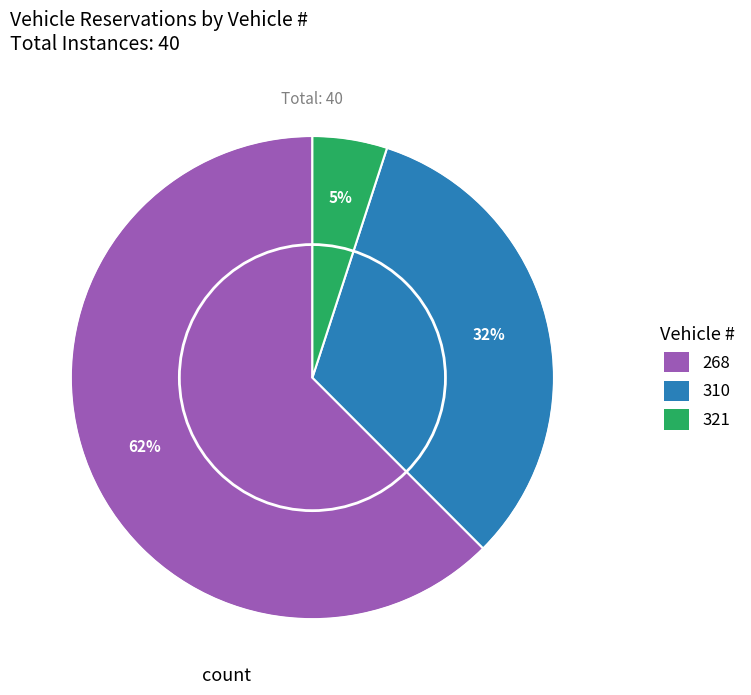

Is it true that 310 is 32% of the pie?

True